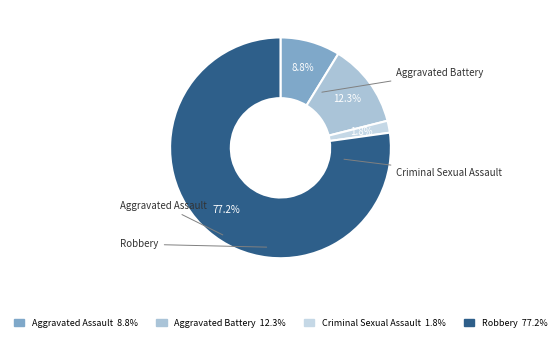

What is the largest slice in the pie chart?

Robbery